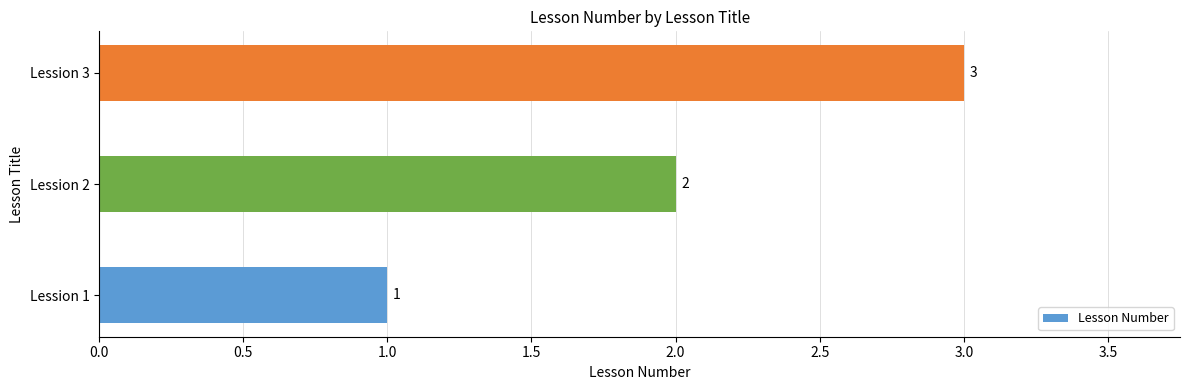

What is the greatest value displayed?

3